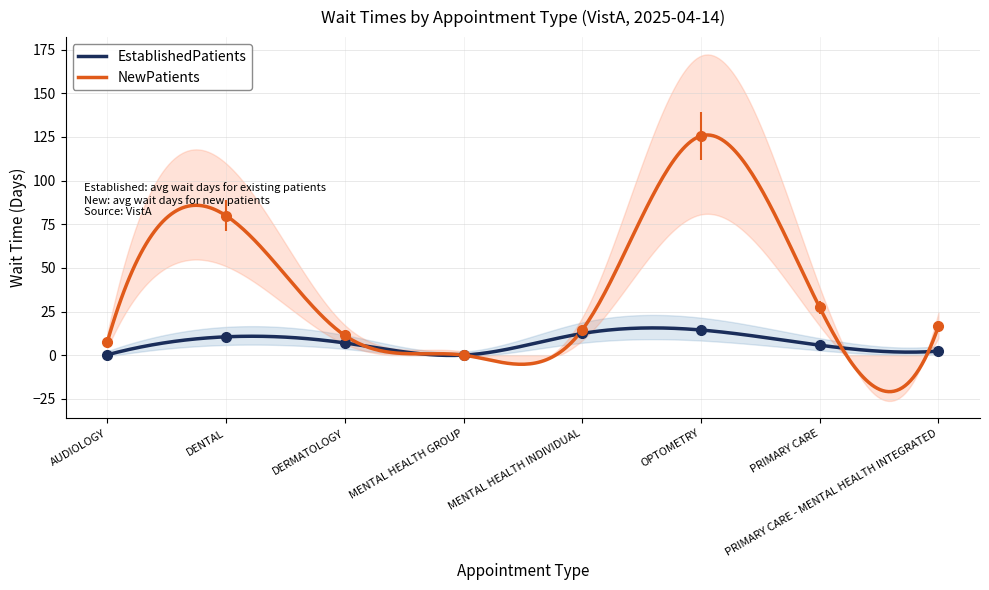

True or false: EstablishedPatients and NewPatients intersect in this chart.

False